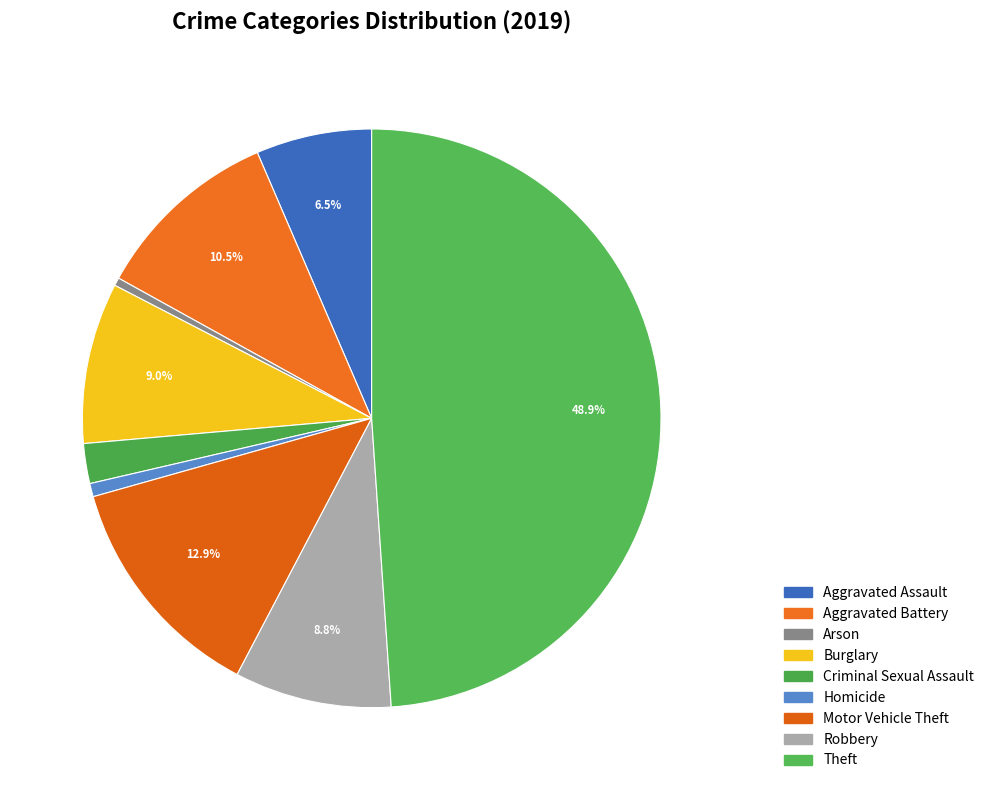

How many segments does this pie chart have?

9